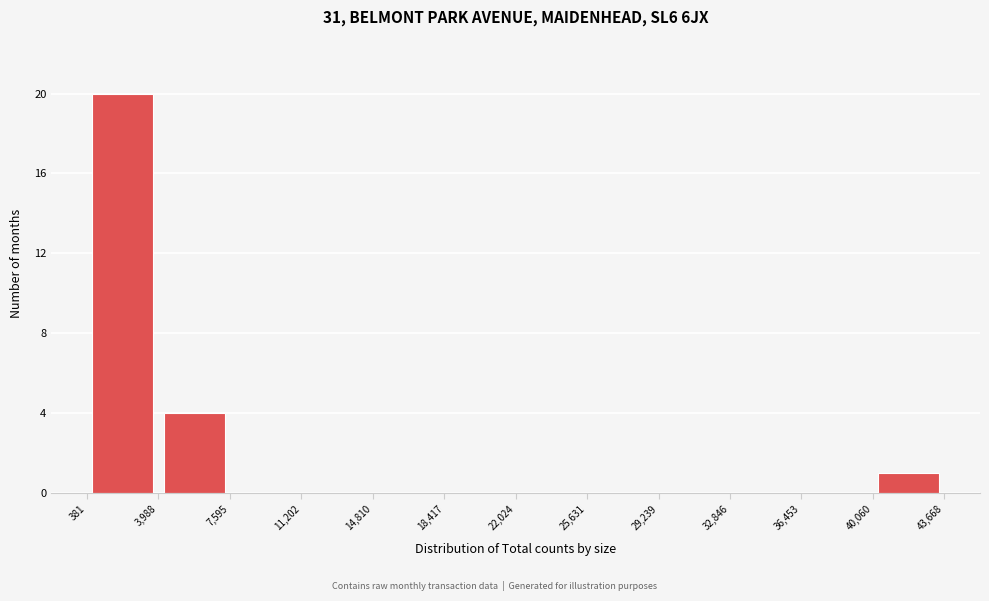

Reading left to right, list every bar in this chart as the range it spans on the x-axis followed by its height. The values are not printed on the chart, so give them approximately, as read against the axis.

381 to 3,988: 20
3,988 to 7,595: 4
7,595 to 11,202: 0
11,202 to 14,810: 0
14,810 to 18,417: 0
18,417 to 22,024: 0
22,024 to 25,631: 0
25,631 to 29,239: 0
29,239 to 32,846: 0
32,846 to 36,453: 0
36,453 to 40,060: 0
40,060 to 43,668: 1